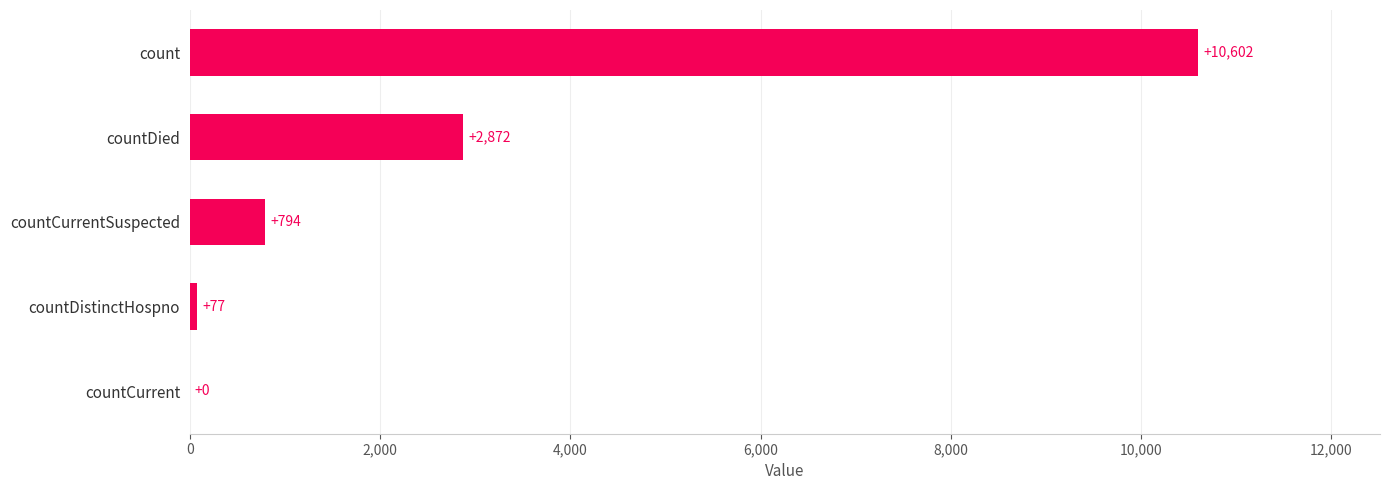

What is the maximum value shown in the chart?

10602